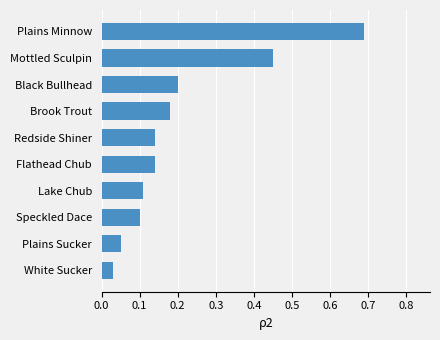

The value at Plains Sucker is 0.0. True or false?

False